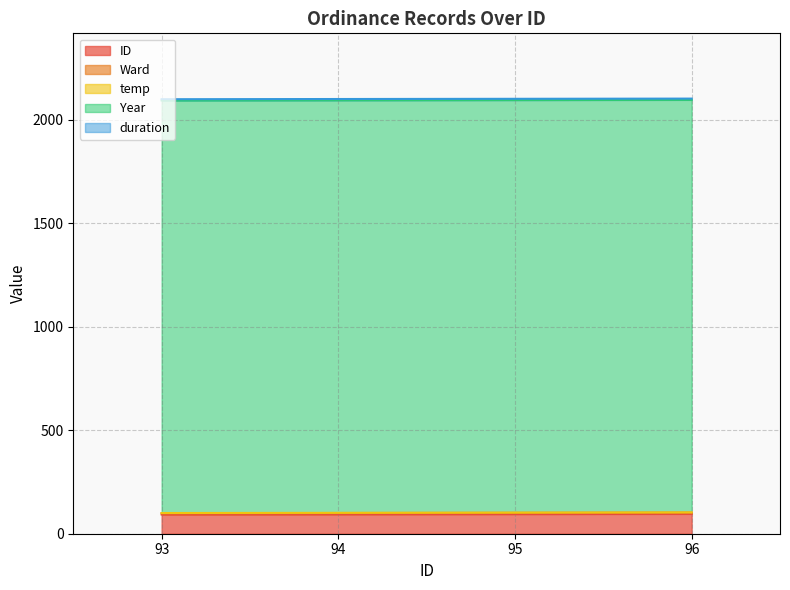

True or false: temp has a value of 1 at 1993-12-21.

False